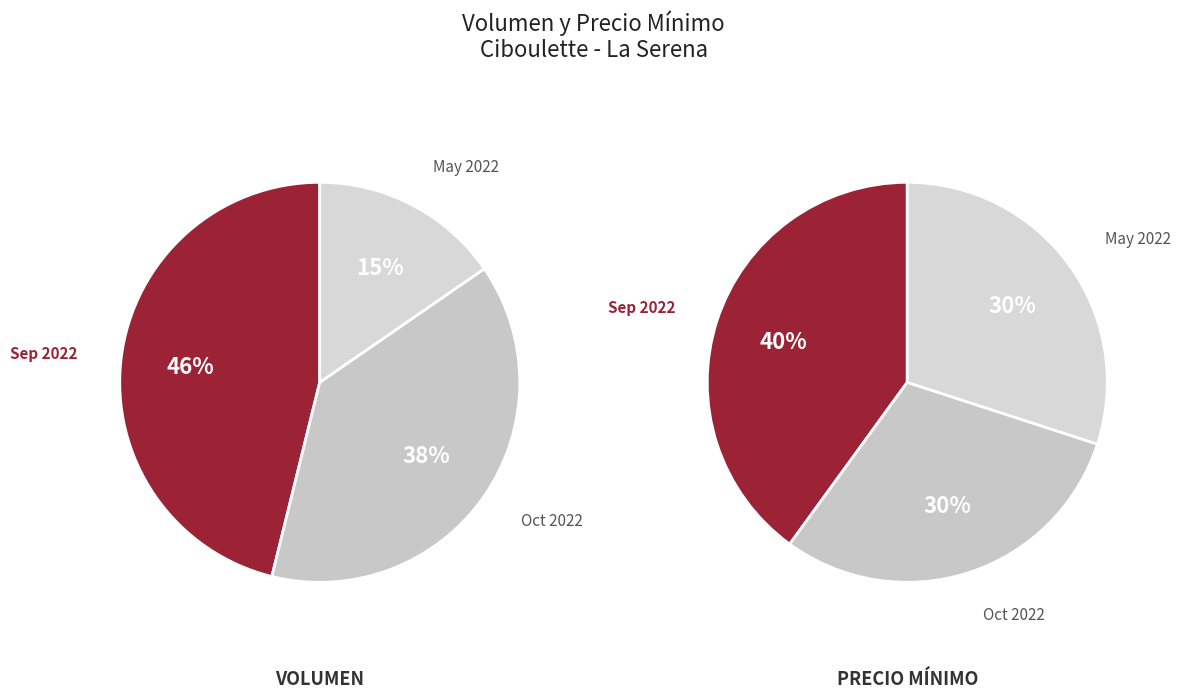

Does any single category account for the majority?

No